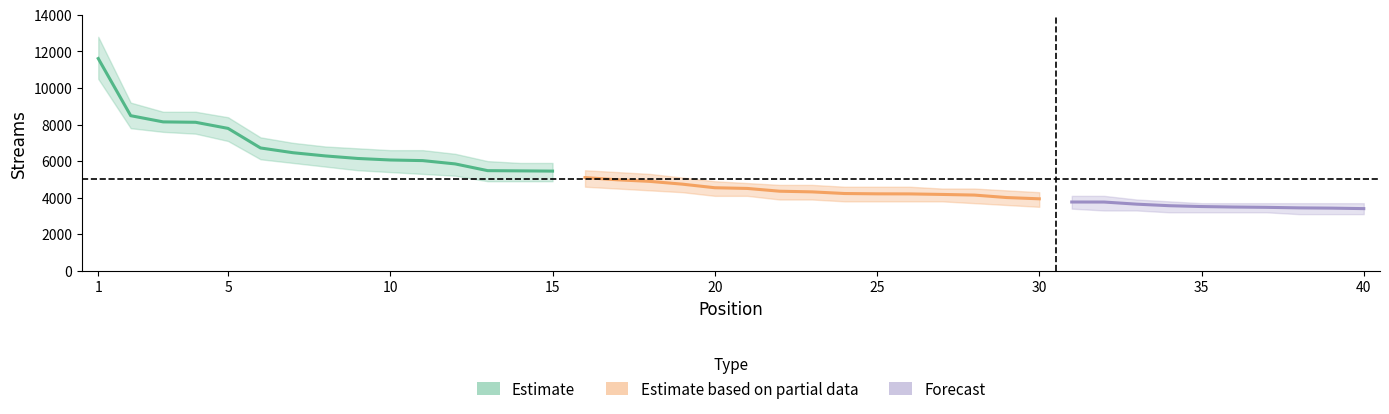

Reading left to right, what are all the values shown in this chart?

11610	8485	8146	8124	7790	6720	6460	6284	6145	6062	6028	5847	5479	5467	5454	5100	4978	4892	4740	4544	4506	4354	4318	4228	4211	4207	4178	4143	4007	3939	3764	3762	3646	3562	3516	3489	3472	3443	3429	3402